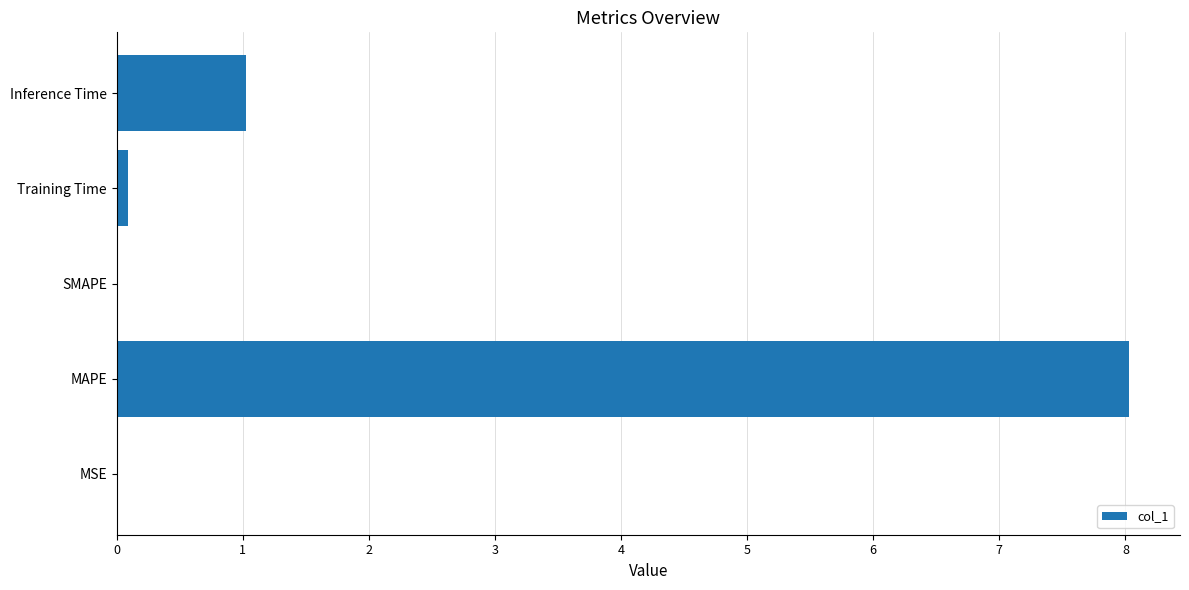

Between MSE and Inference Time, which is larger?

Inference Time